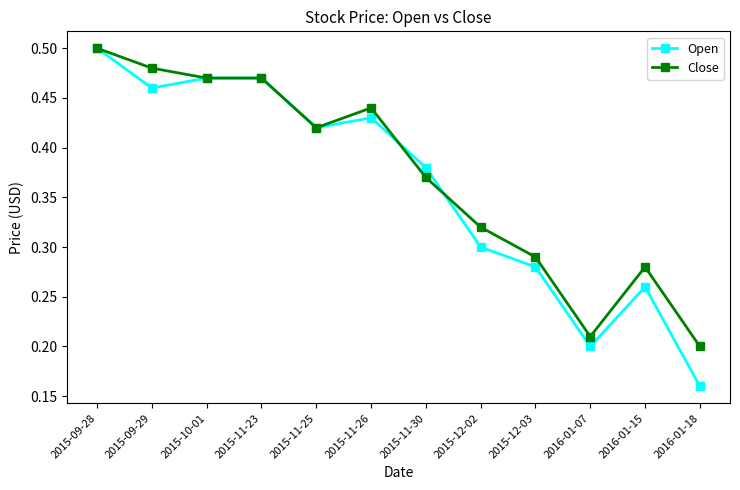

True or false: Close and Open cross at least once.

True